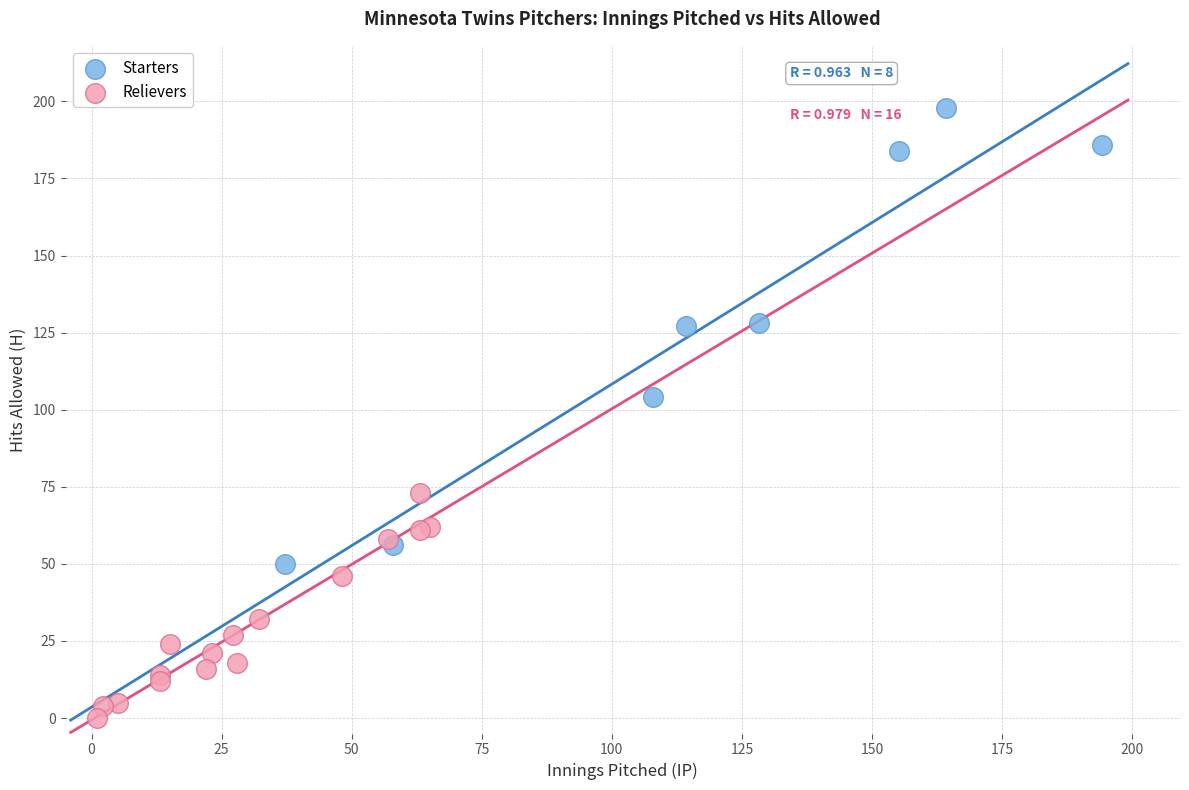

Which series reaches the maximum Y coordinate?

Starters